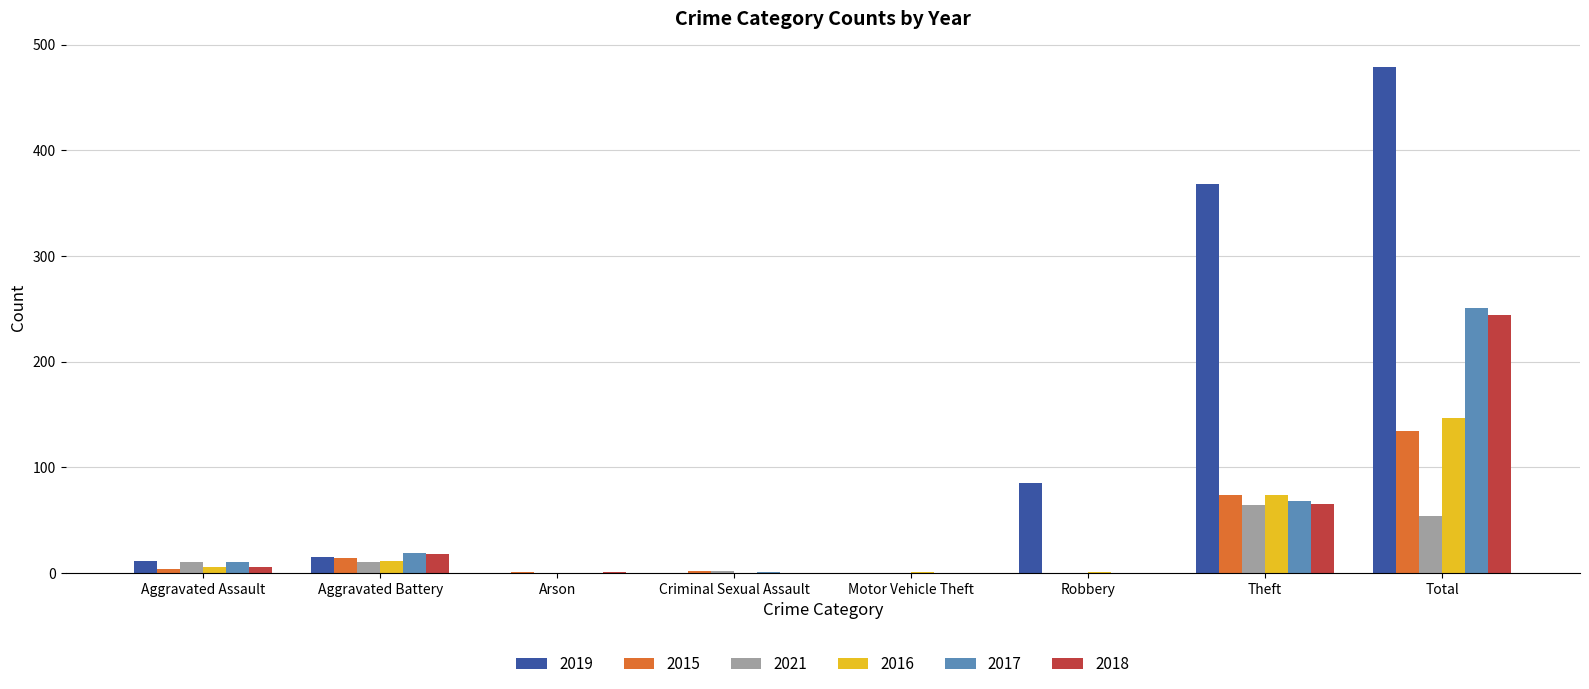

Is the value of 2019 at Robbery greater than the value of 2016 at Aggravated Assault?

Yes